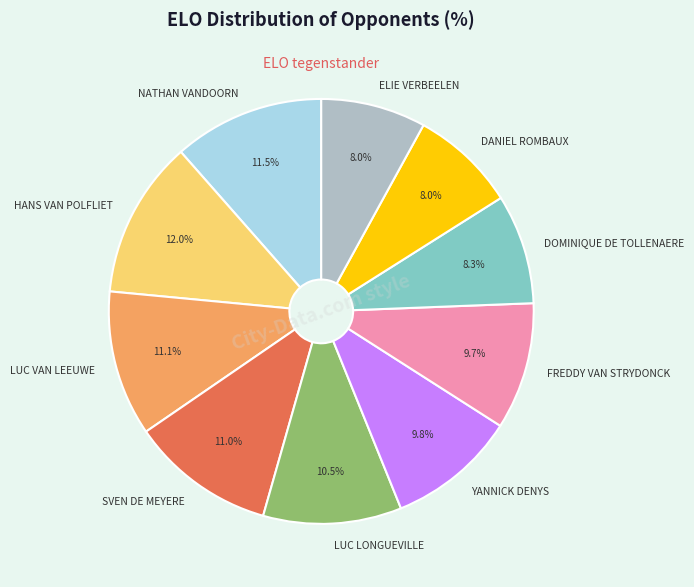

Is the sum of NATHAN VANDOORN and FREDDY VAN STRYDONCK greater than half?

No